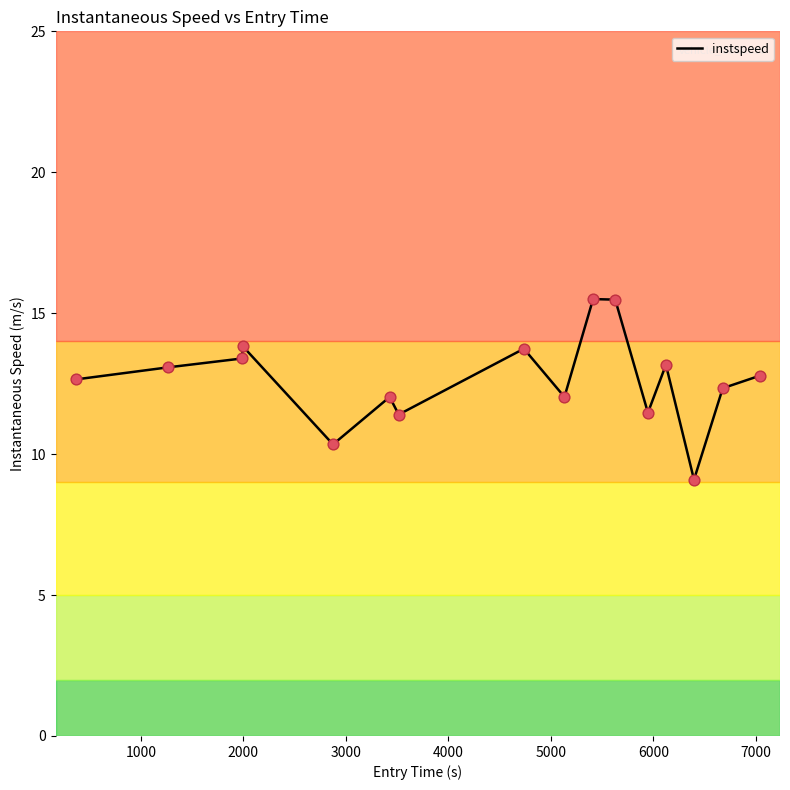

What is the maximum value shown in the chart?

15.5